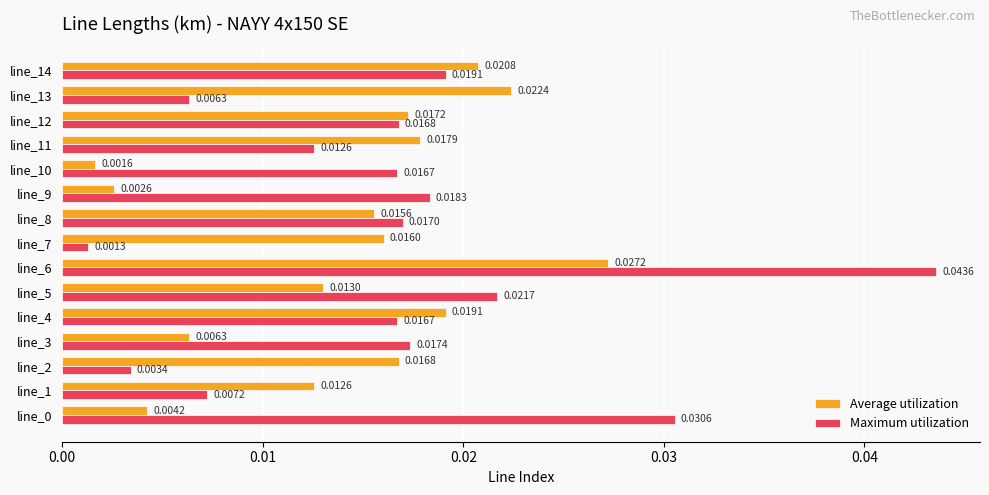

Which series has the largest total across all categories?

Maximum utilization